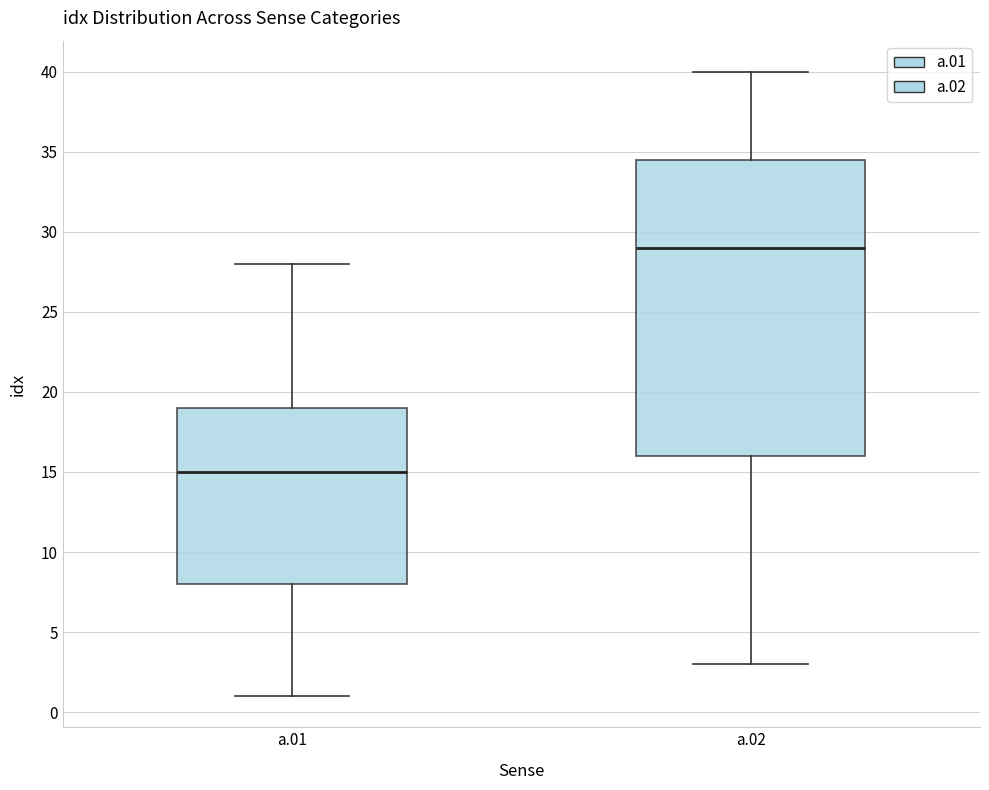

Which box is the tallest, from its lower edge to its upper edge?

a.02